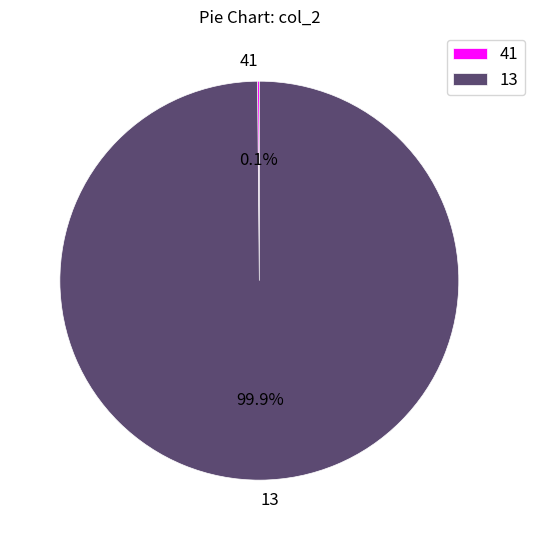

Which slice represents more than half of the pie?

13